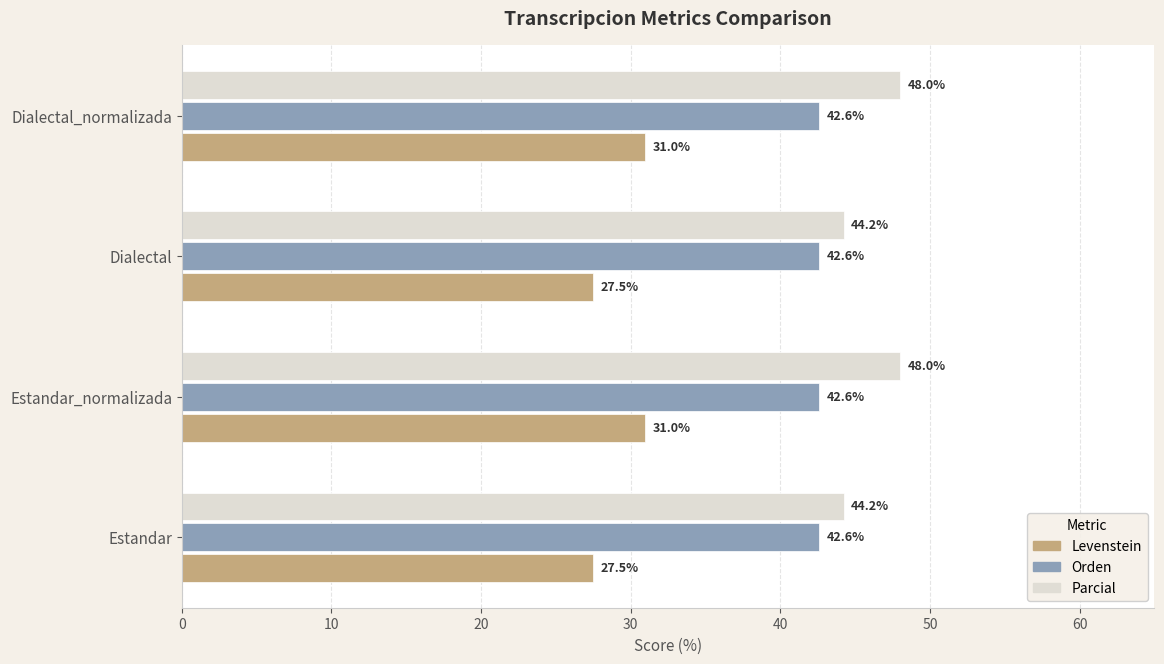

What is the sum of the Orden values at Estandar_normalizada and Dialectal?

85.2